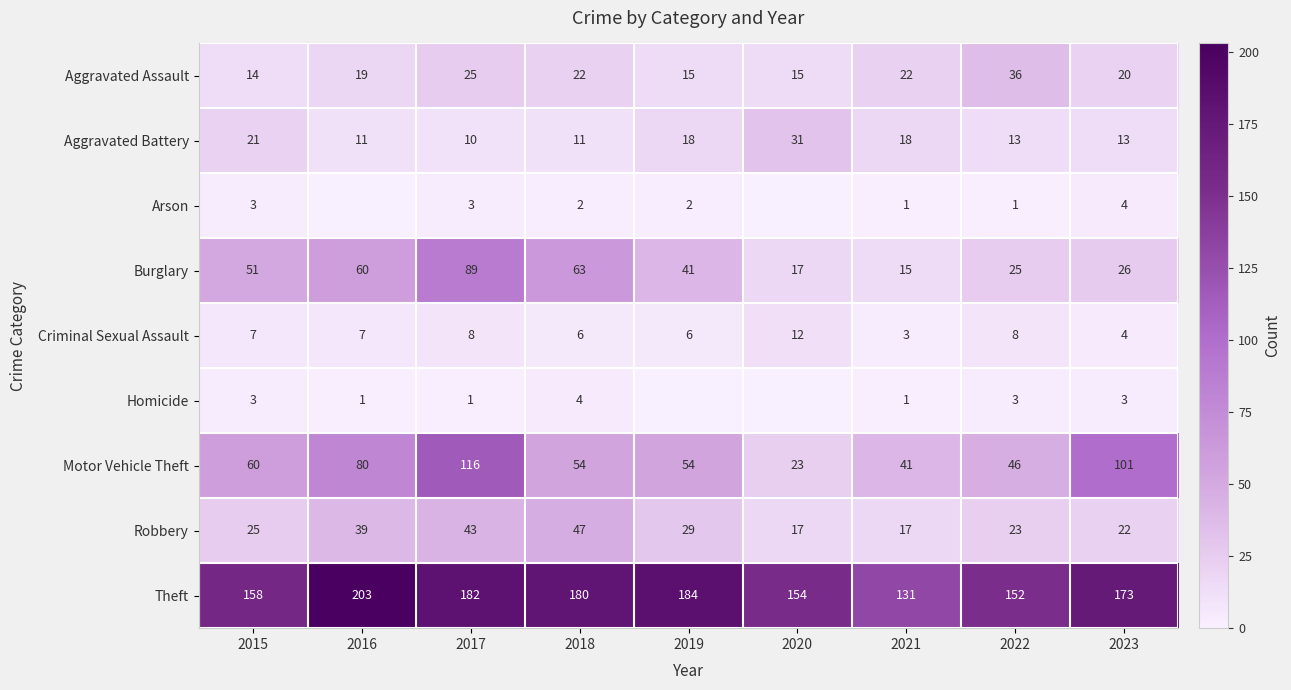

What value does the Theft series have at 2016?

203